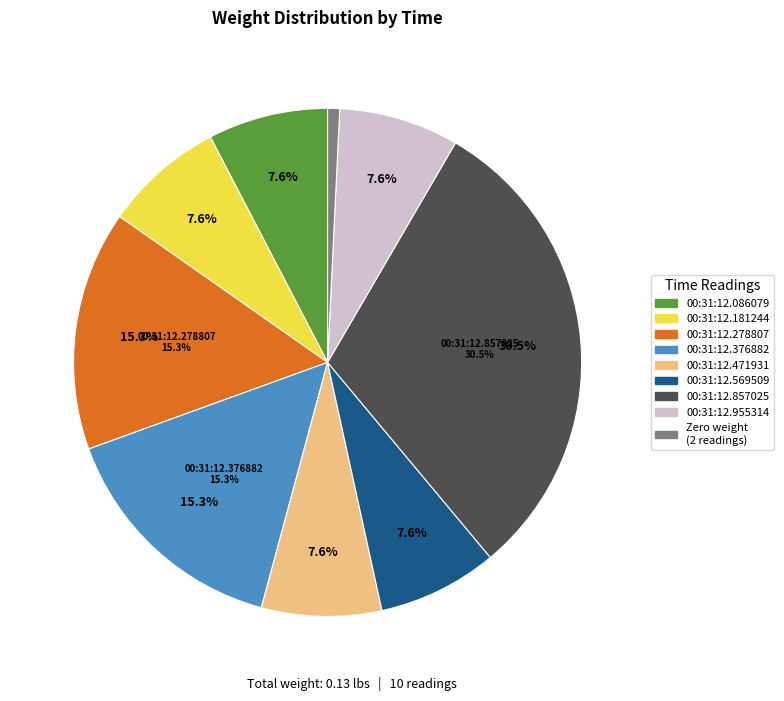

The 00:31:12.762630 slice represents 1% of the pie. True or false?

False